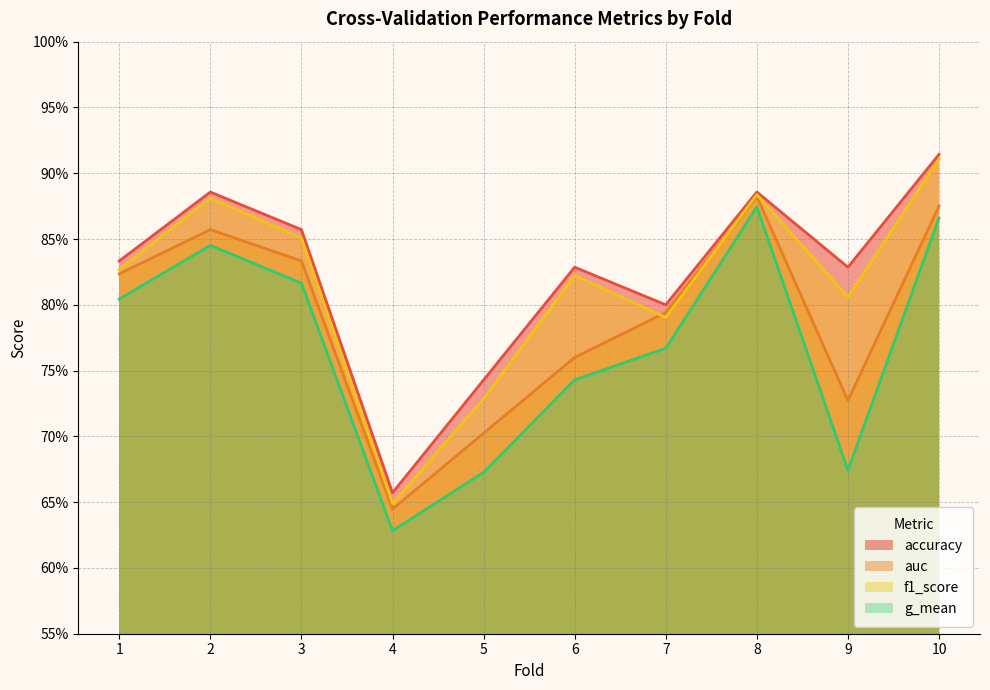

Which series has the largest total across all categories?

accuracy